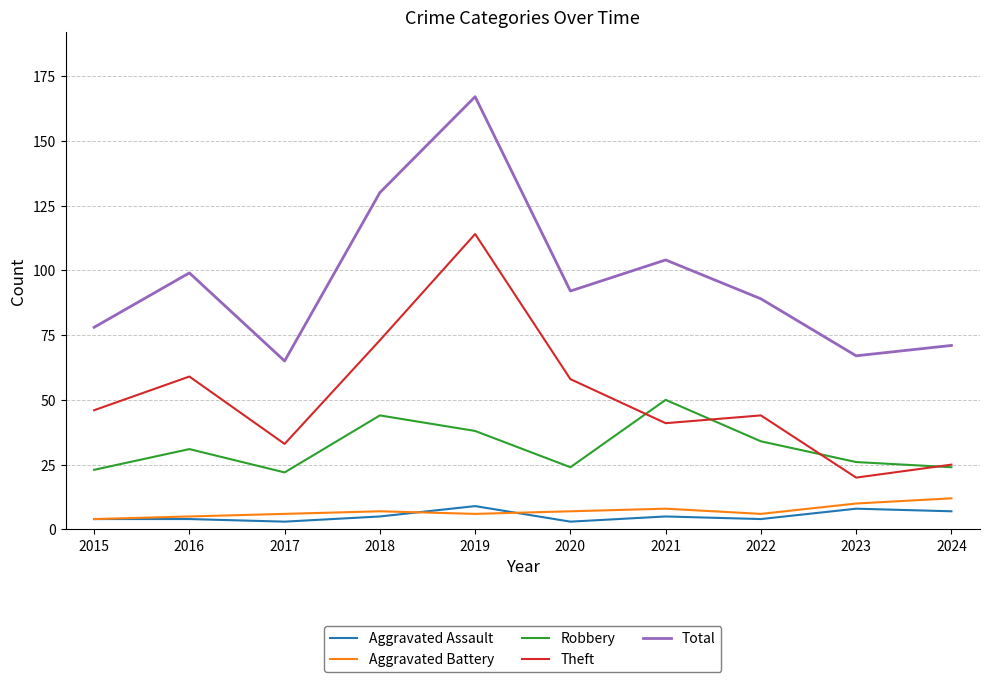

True or false: Robbery and Aggravated Battery cross at least once.

False